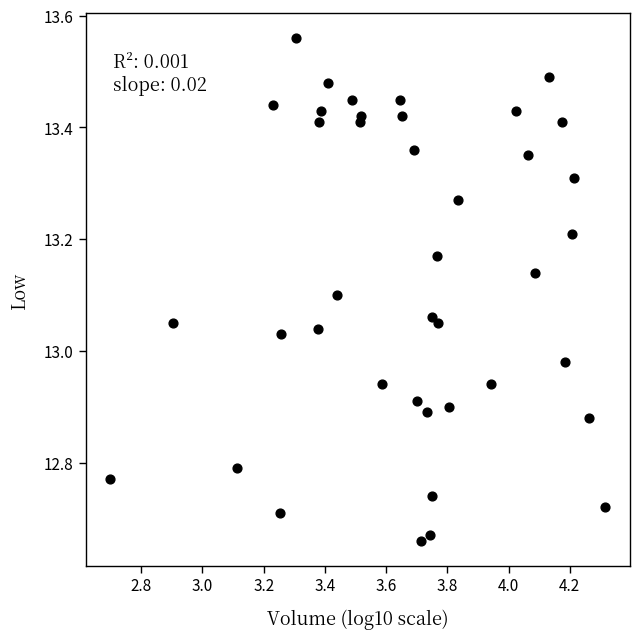

What is the range of X values (max minus min)?

1.6